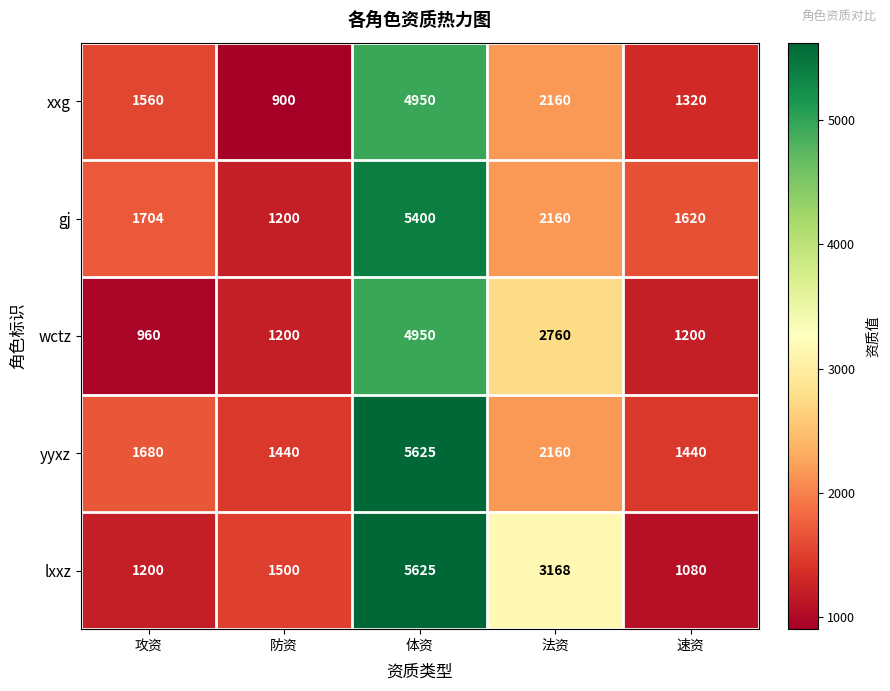

How many series are shown in this chart?

5